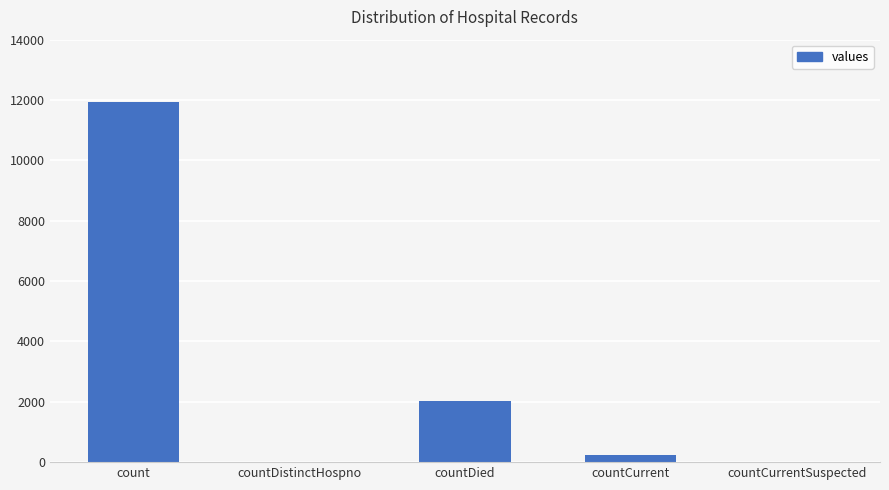

Is it true that the value at countDistinctHospno is 0?

True